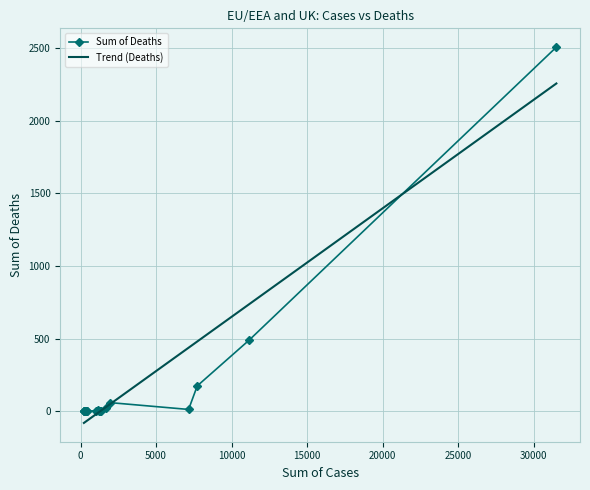

What are all the series names shown in the legend?

Sum of Deaths, Trend (Deaths)